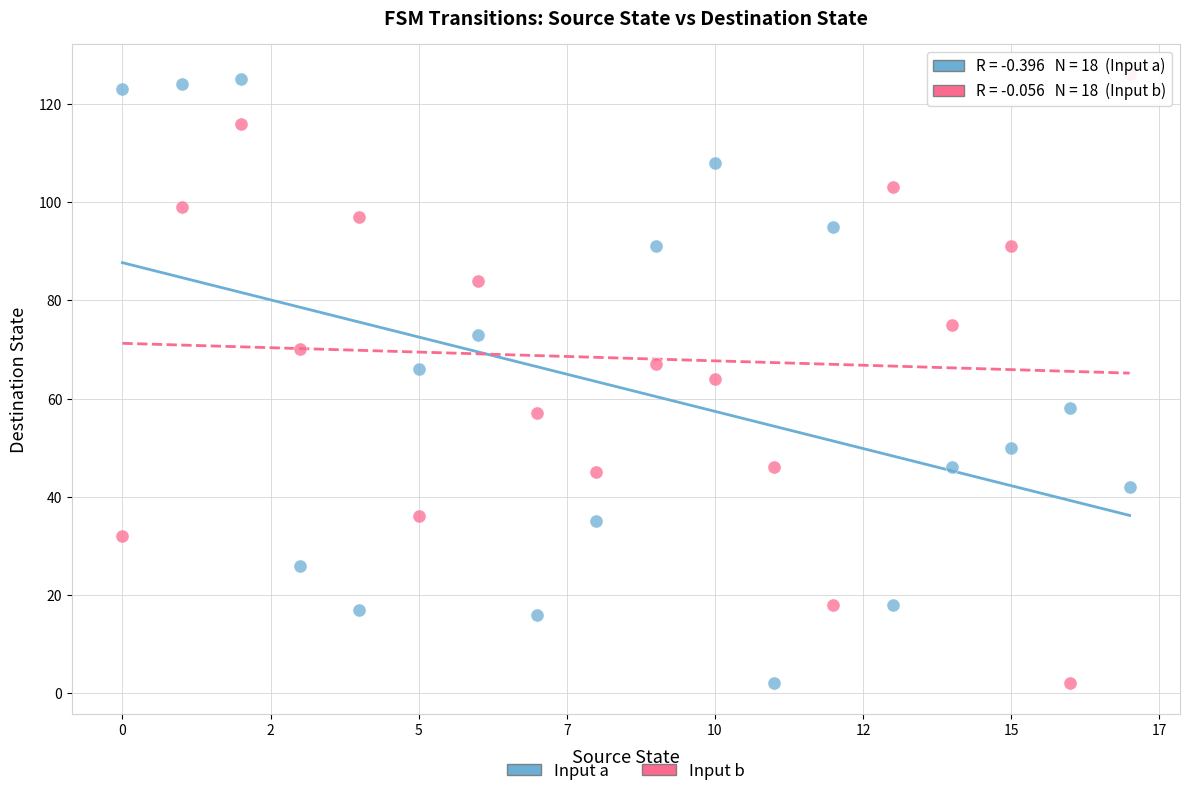

Across all data points, what is the range of Y values (max minus min)?

124